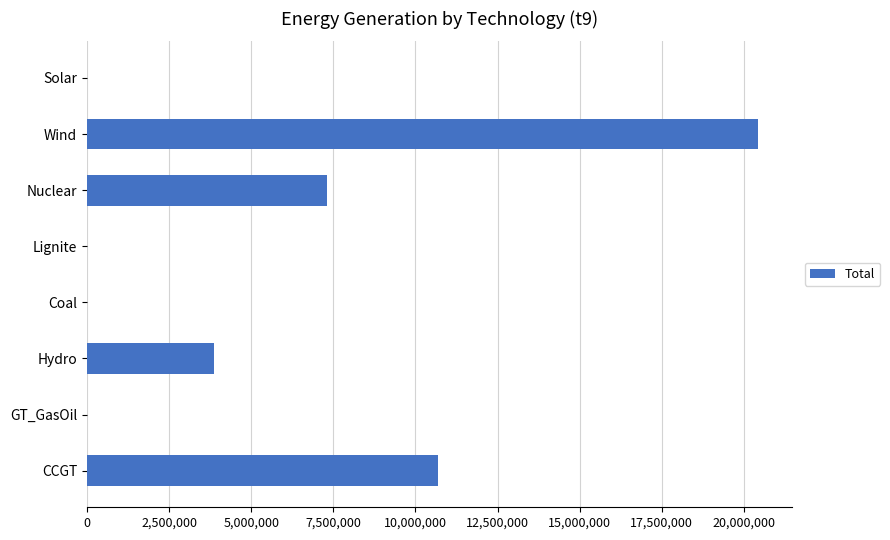

Reading bottom to top, transcribe all the data shown in this chart.

CCGT=10698402	GT_GasOil=0	Hydro=3859544	Coal=0	Lignite=0	Nuclear=7320820	Wind=20430956	Solar=0